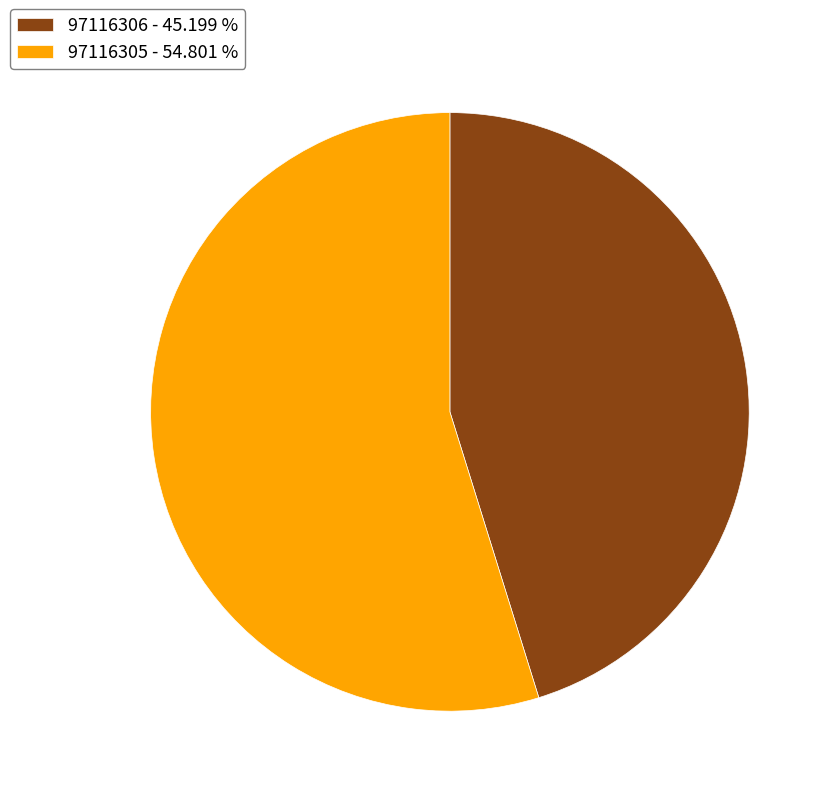

Which has a higher value, 97116305 - 54.801 % or 97116306 - 45.199 %?

97116305 - 54.801 %